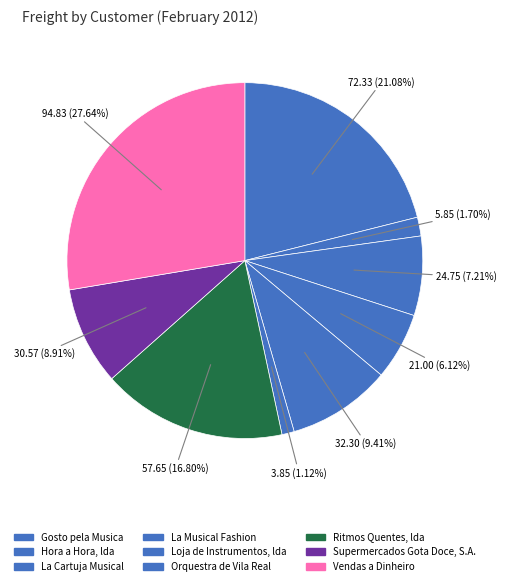

How many slices are in this pie chart?

9